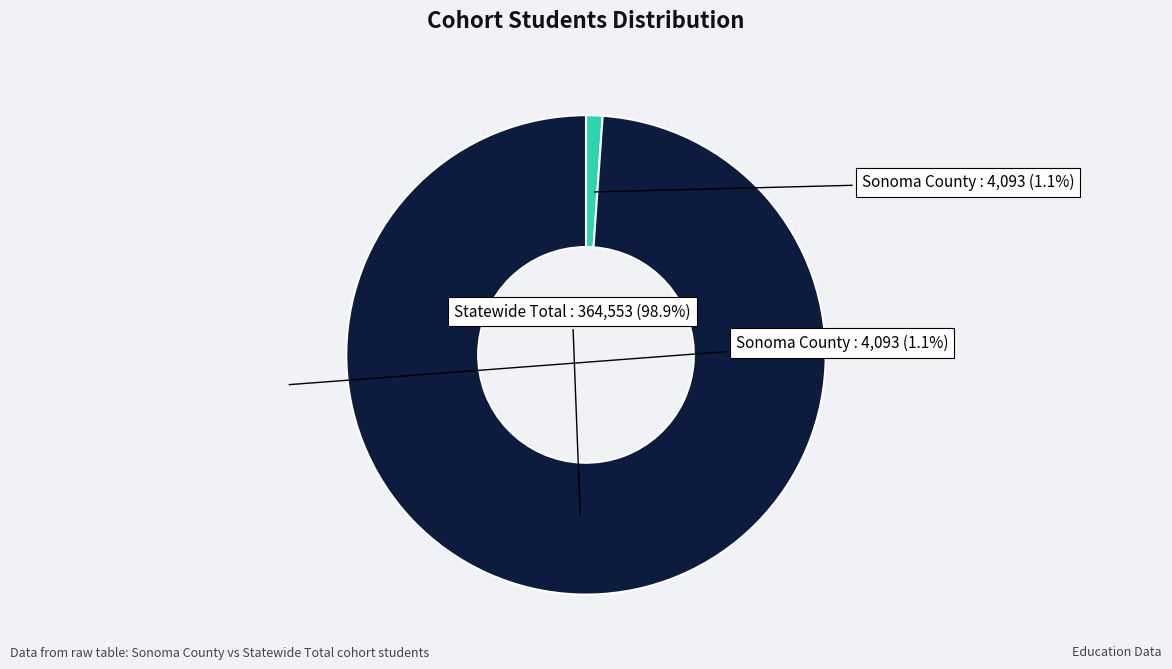

To the nearest percent, what is the average slice percentage?

50%